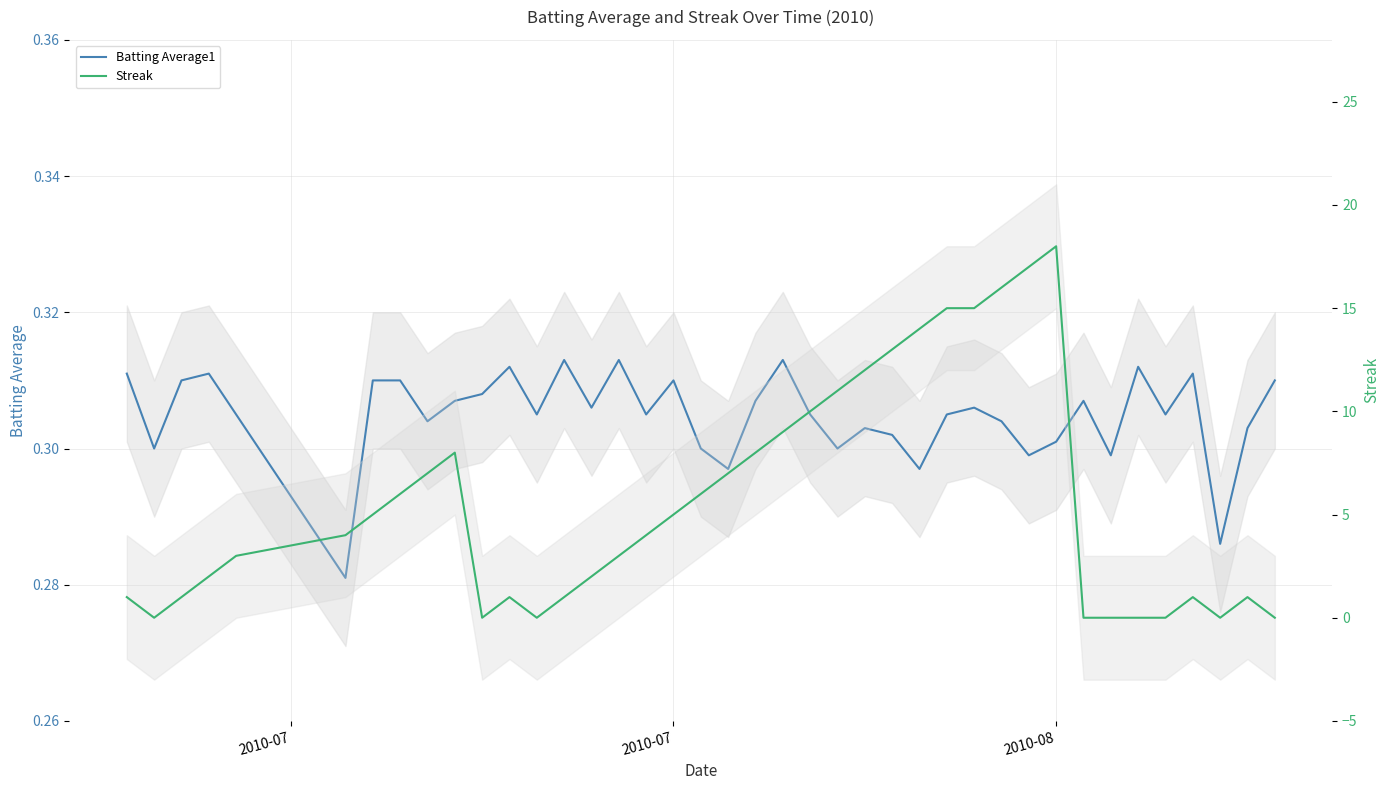

Read the Batting Average1 value at 2010-07.

0.3